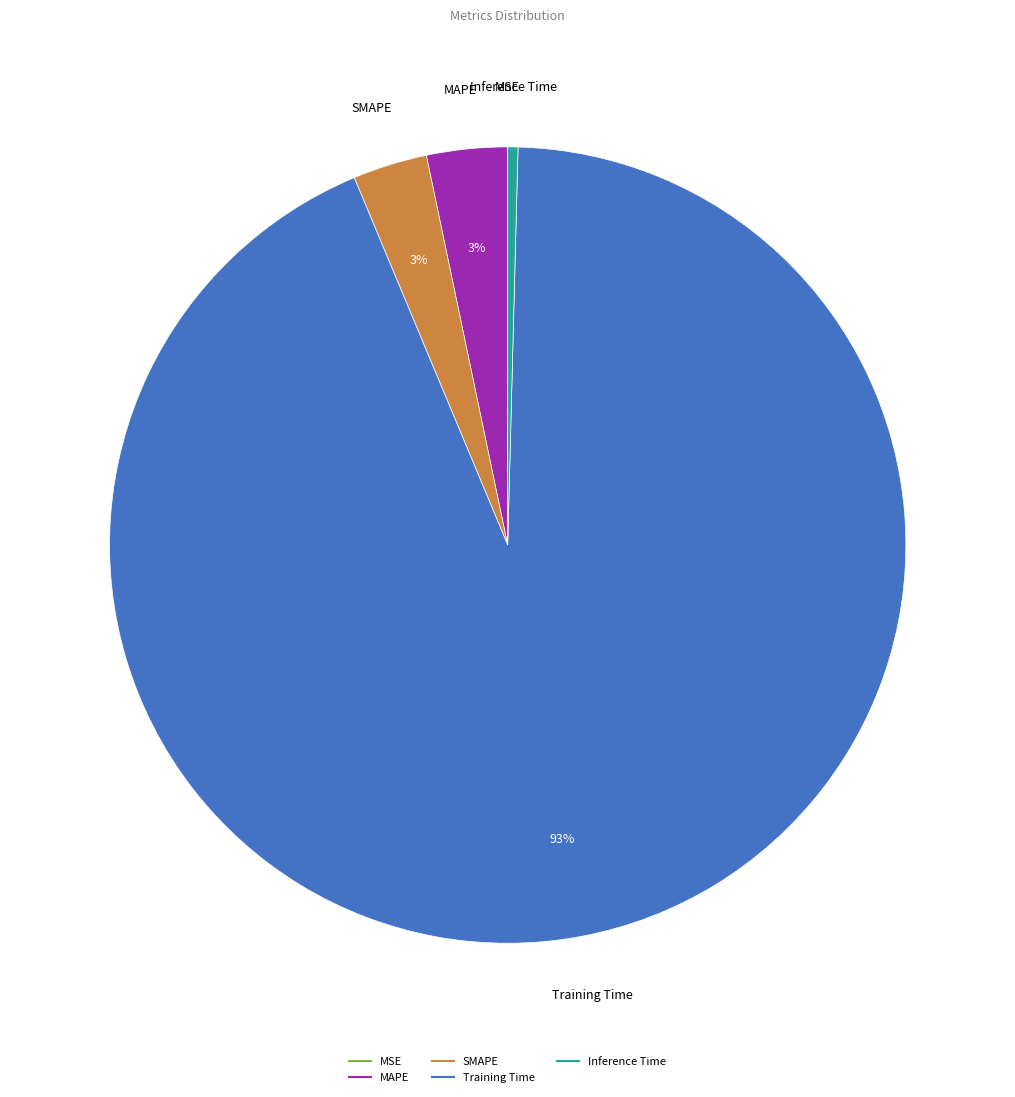

What is the largest slice in the pie chart?

Training Time